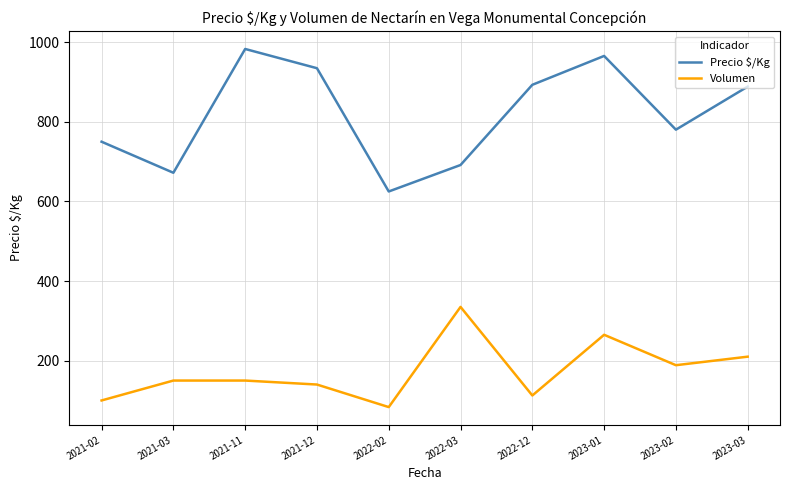

Does the chart display data point markers on the line(s)?

No